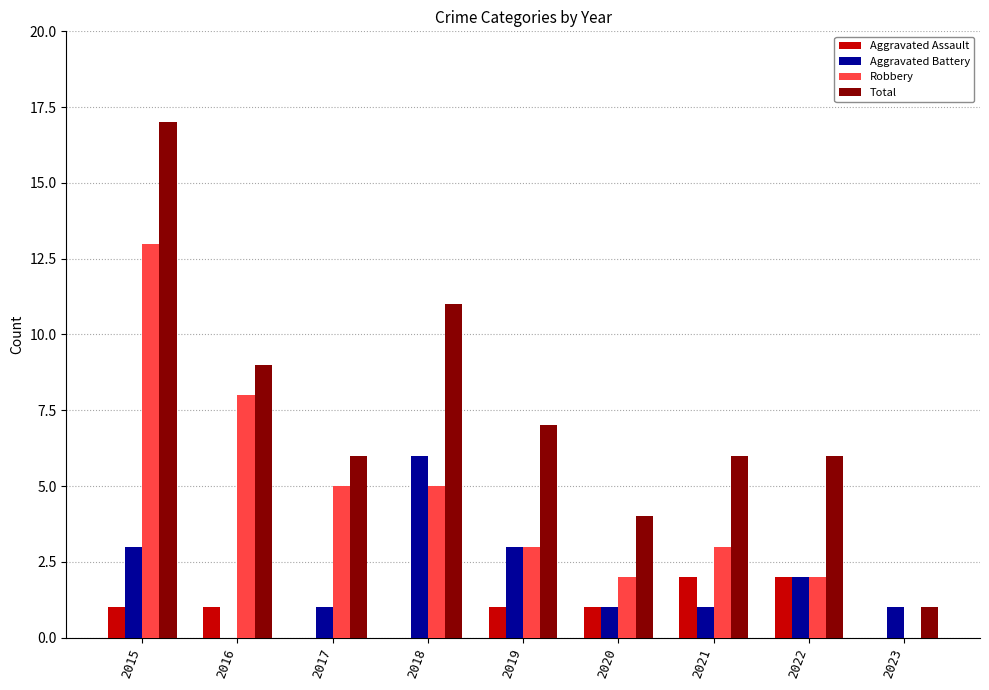

Reading right to left, list all the values displayed in this chart.

Aggravated Assault: 2023=0	2022=2	2021=2	2020=1	2019=1	2018=0	2017=0	2016=1	2015=1
Aggravated Battery: 2023=1	2022=2	2021=1	2020=1	2019=3	2018=6	2017=1	2016=0	2015=3
Robbery: 2023=0	2022=2	2021=3	2020=2	2019=3	2018=5	2017=5	2016=8	2015=13
Total: 2023=1	2022=6	2021=6	2020=4	2019=7	2018=11	2017=6	2016=9	2015=17